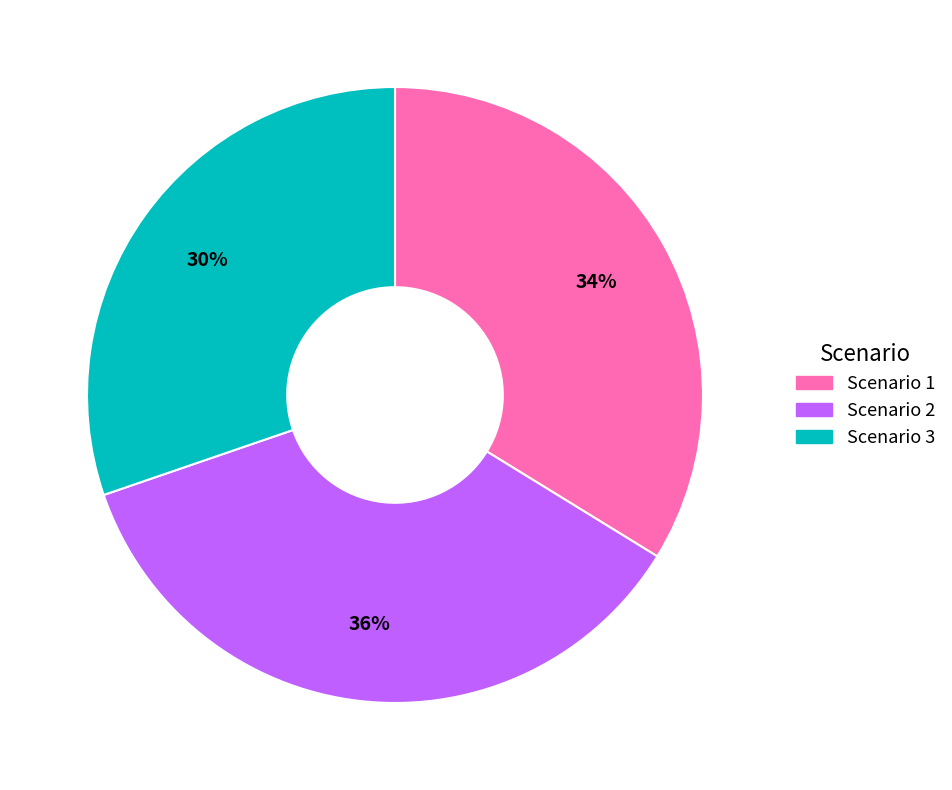

Which slice is the smallest?

Scenario 3